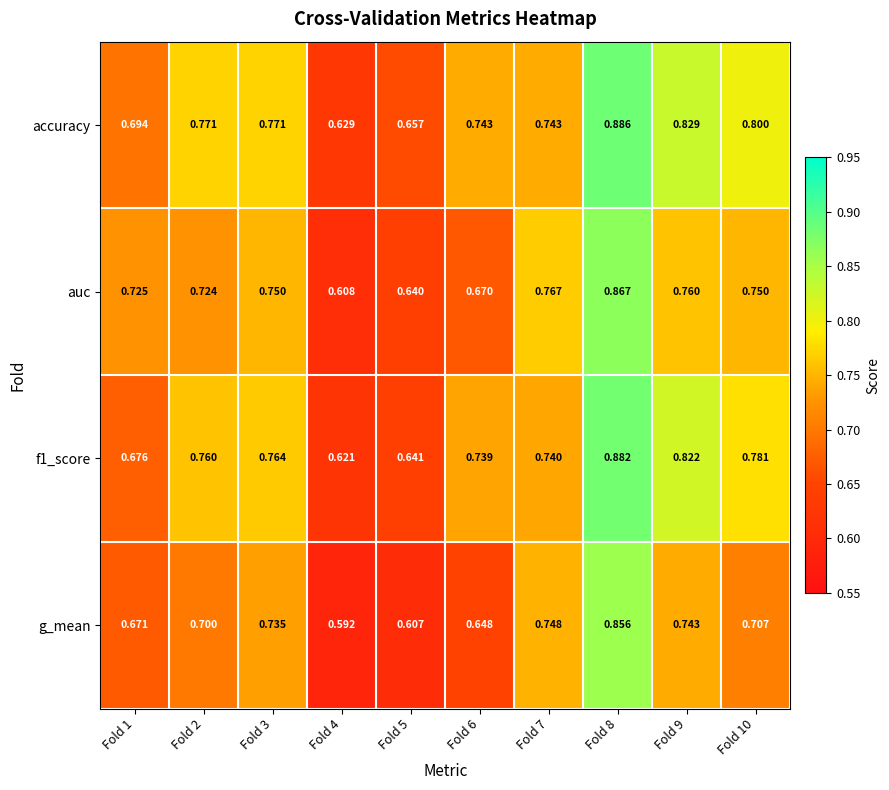

Which series has the widest spread of values?

g_mean